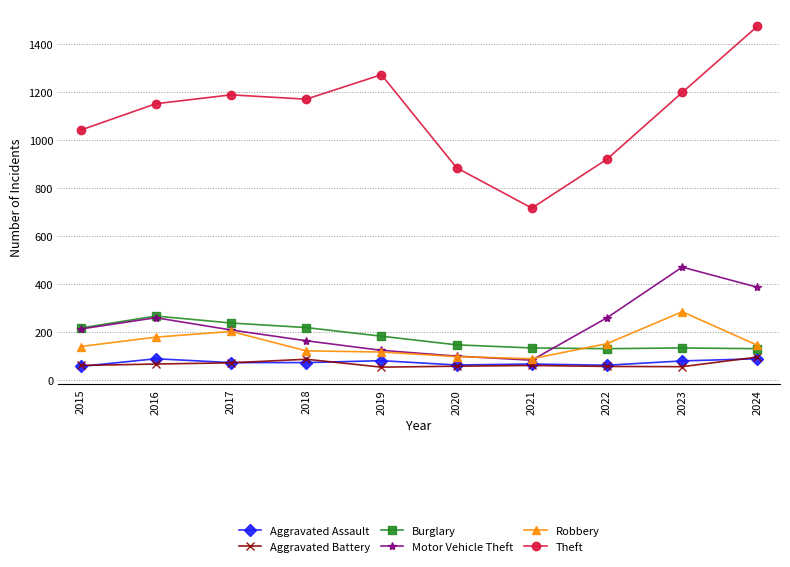

How many distinct data groups are displayed?

6